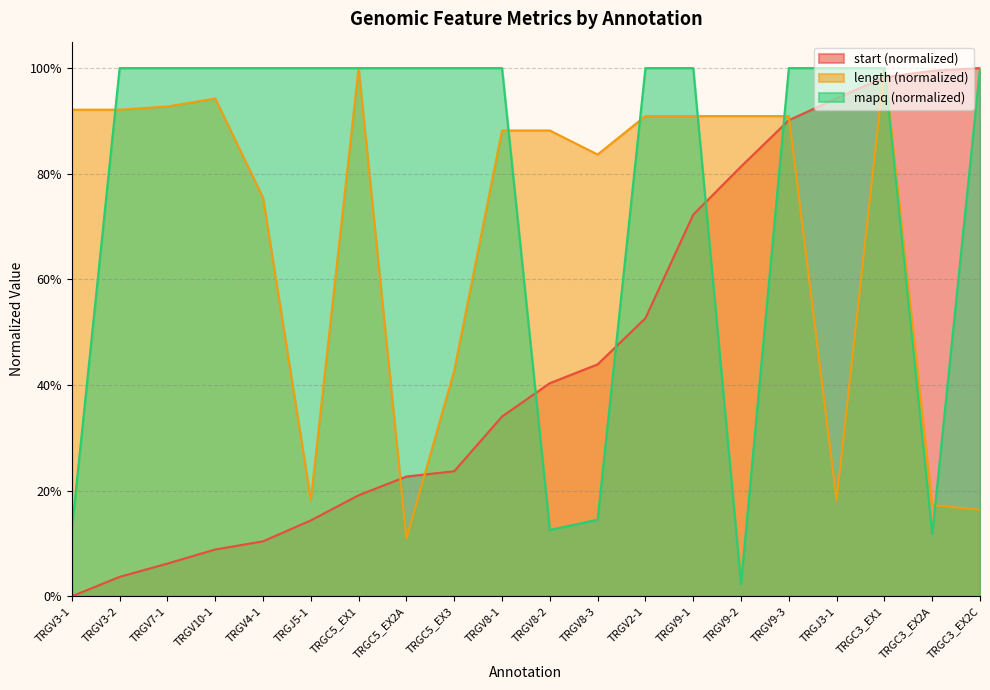

At TRGV8-1, list the series in order from smallest to largest.

start (normalized), length (normalized), mapq (normalized)